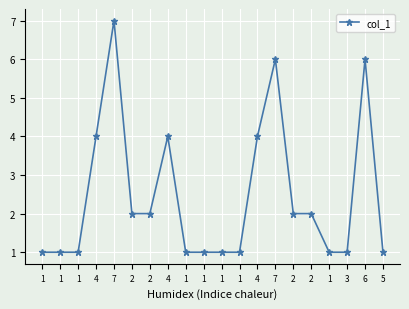

True or false: there are more than 1 points higher than both neighbors.

True